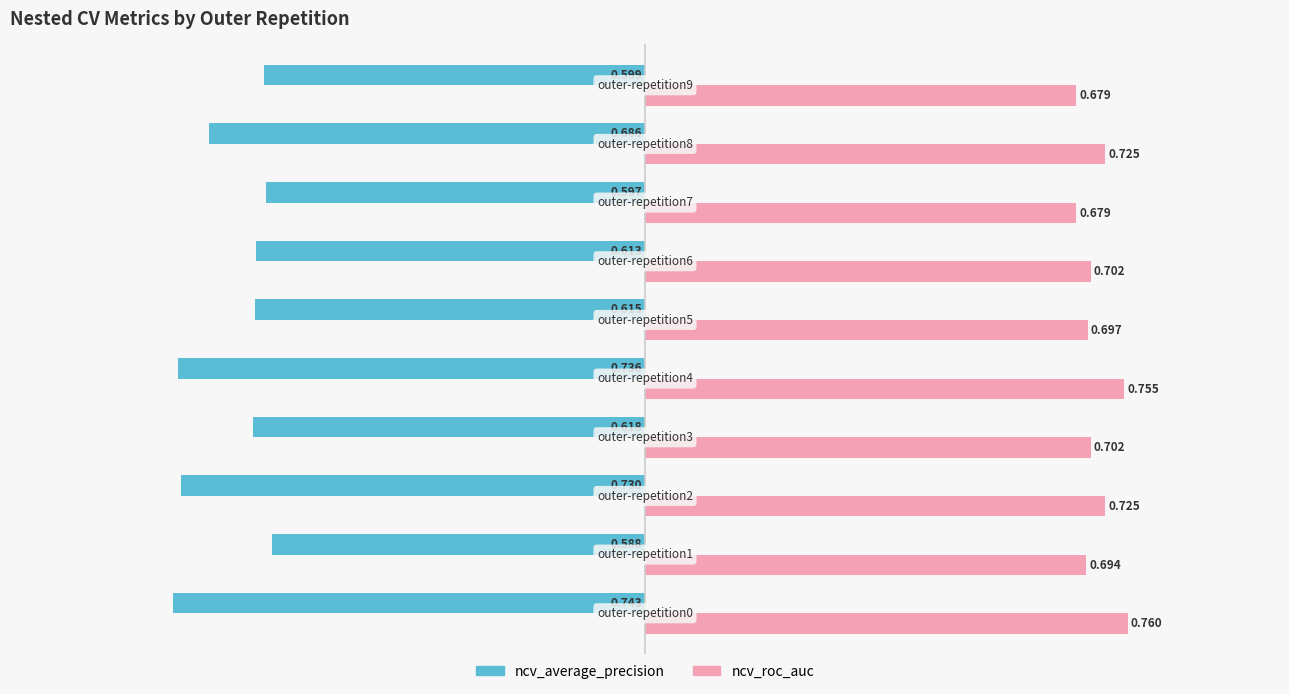

Which series has the largest range (max minus min)?

ncv_average_precision